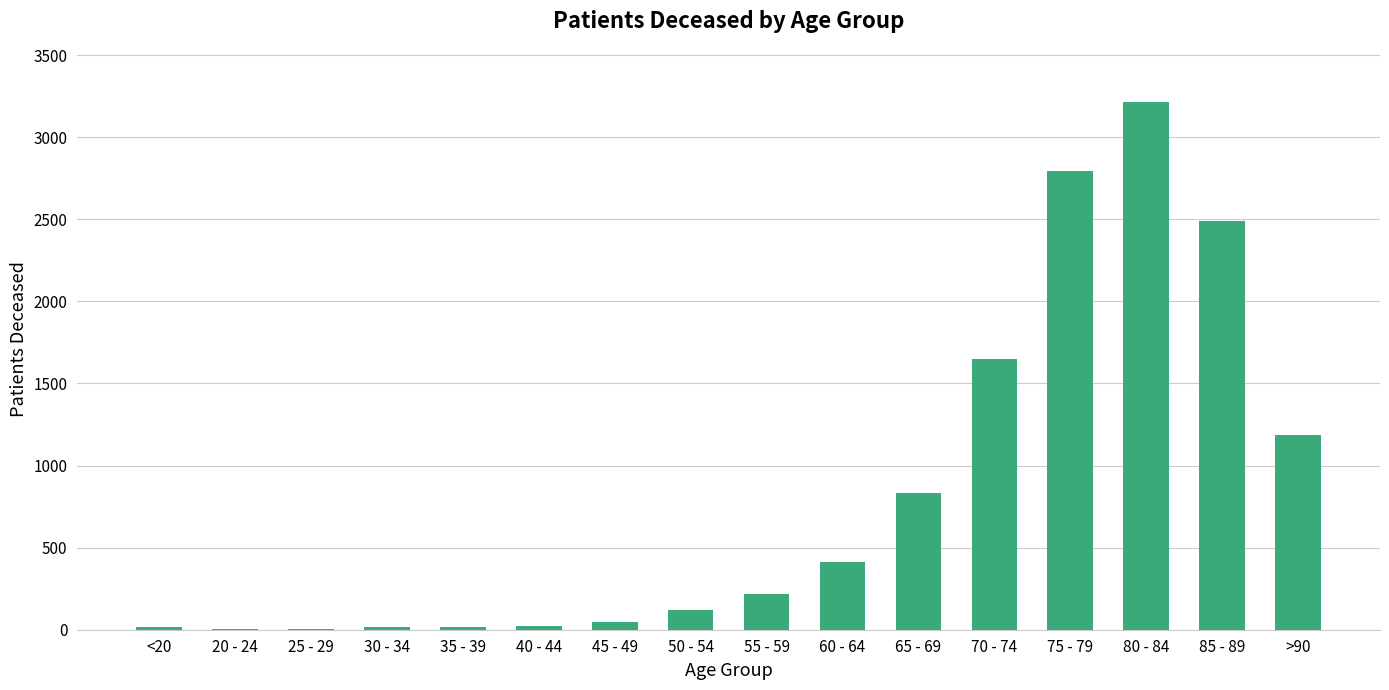

True or false: the data shows 123 at 50 - 54.

True